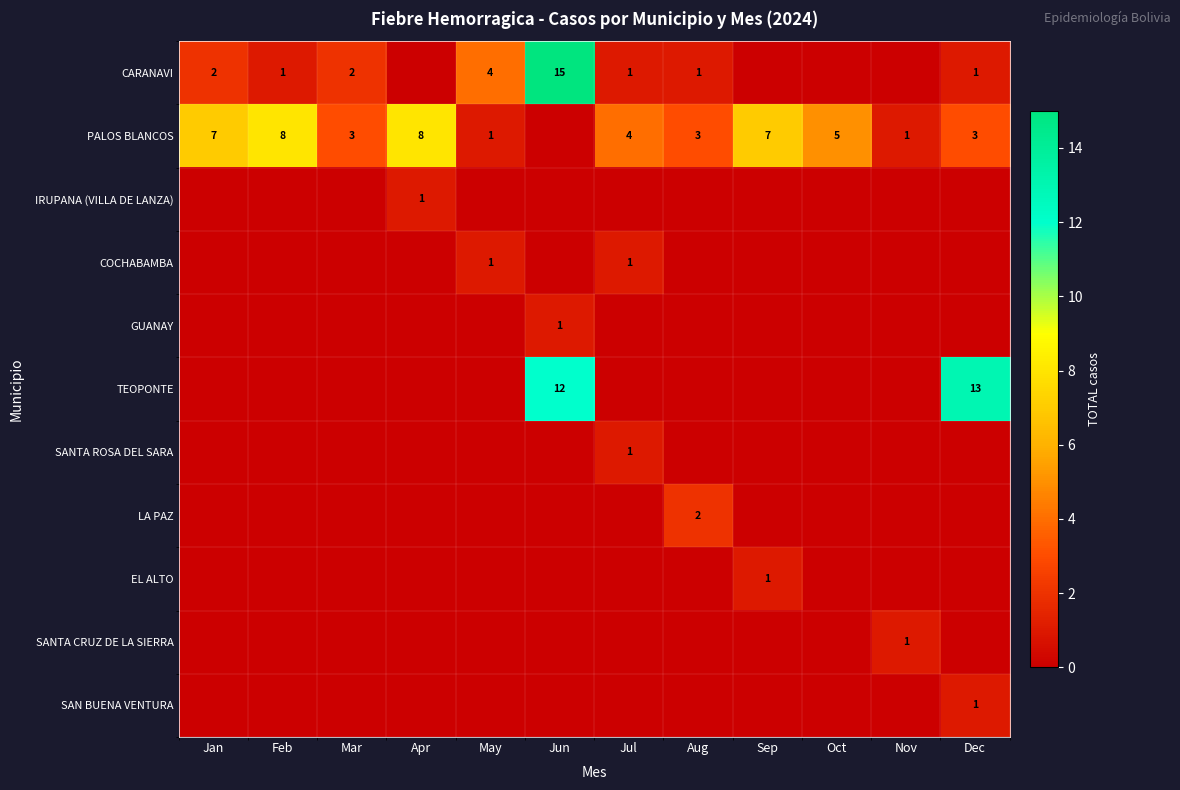

Which series has the widest spread of values?

CARANAVI